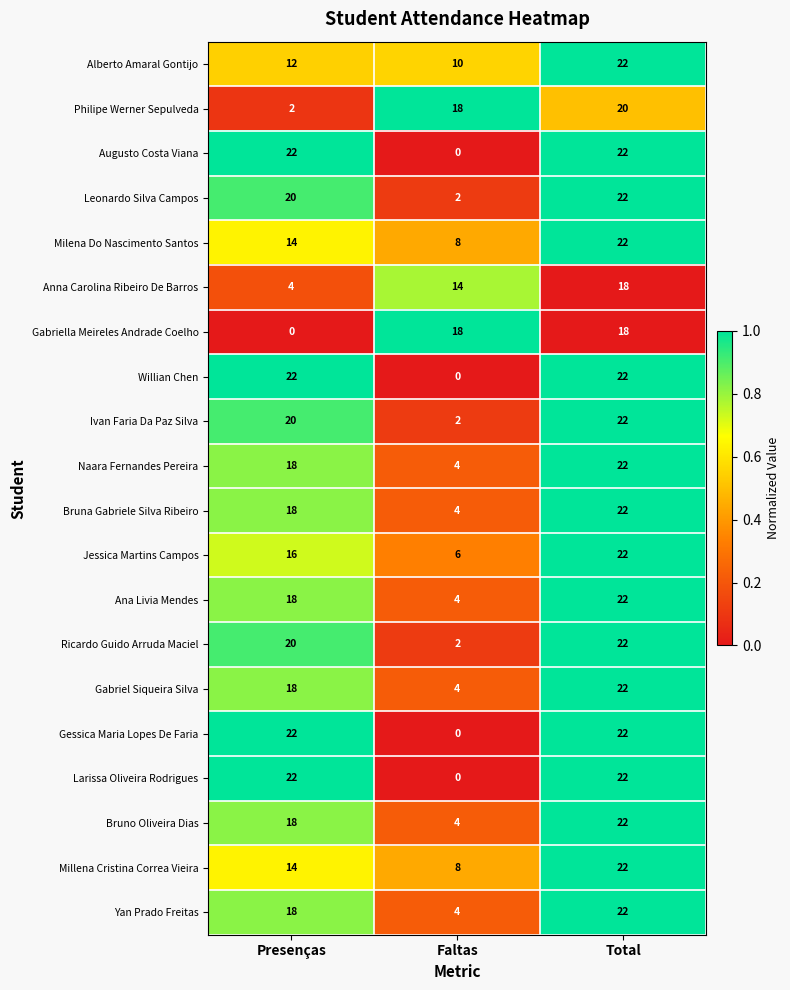

What is the average value of the Yan Prado Freitas series?

15